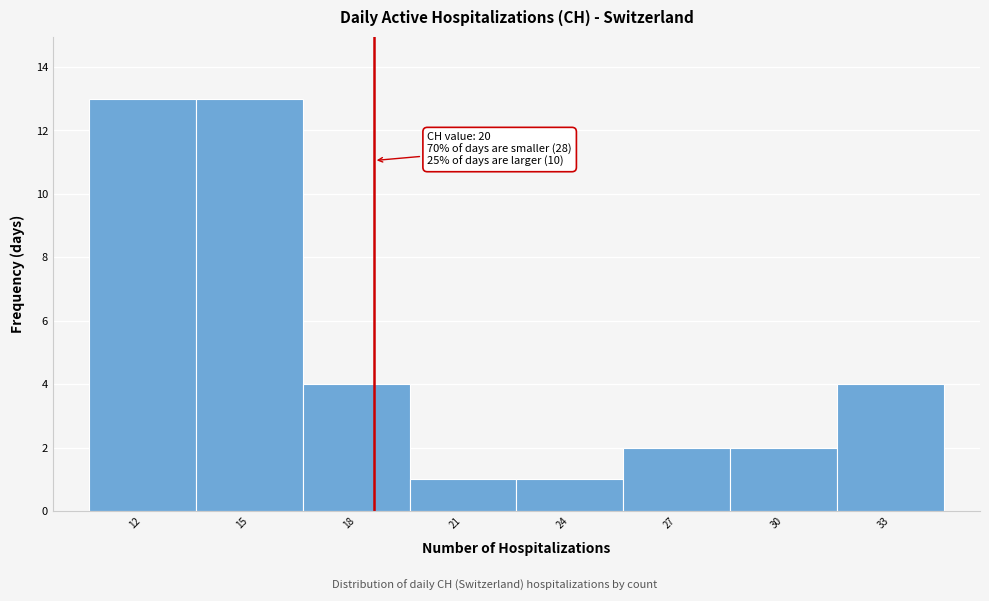

Reading left to right, list all the values displayed in this chart.

13	13	4	1	1	2	2	4